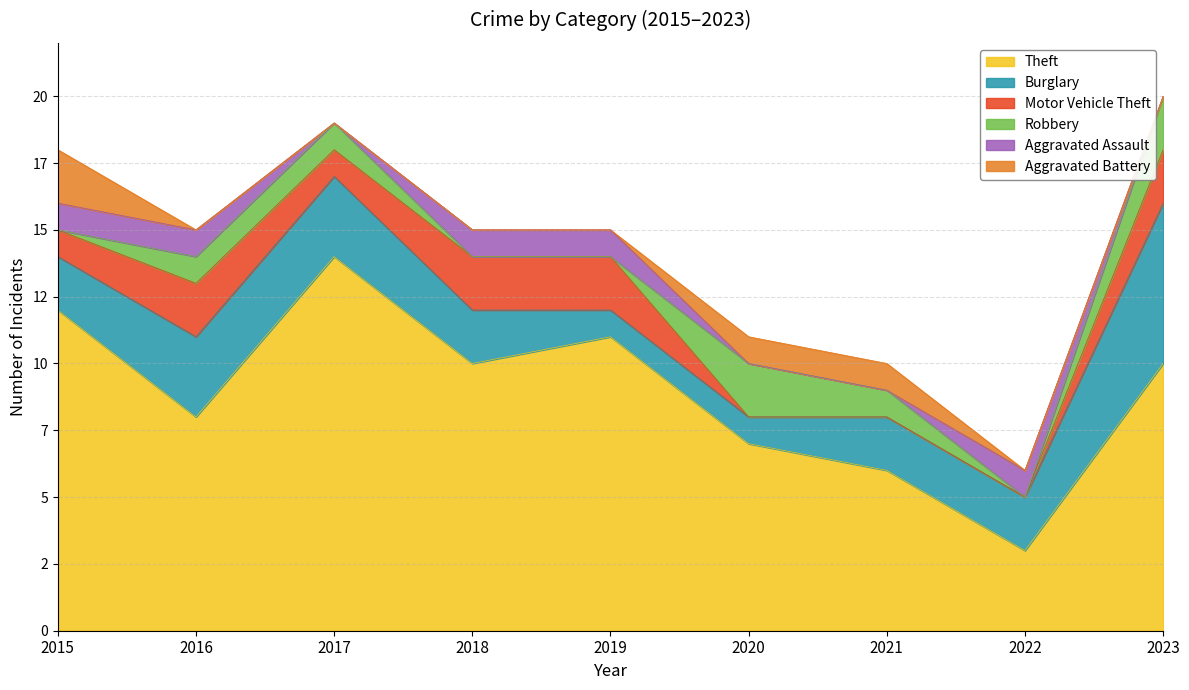

What are all the series names shown in the legend?

Theft, Burglary, Motor Vehicle Theft, Robbery, Aggravated Assault, Aggravated Battery